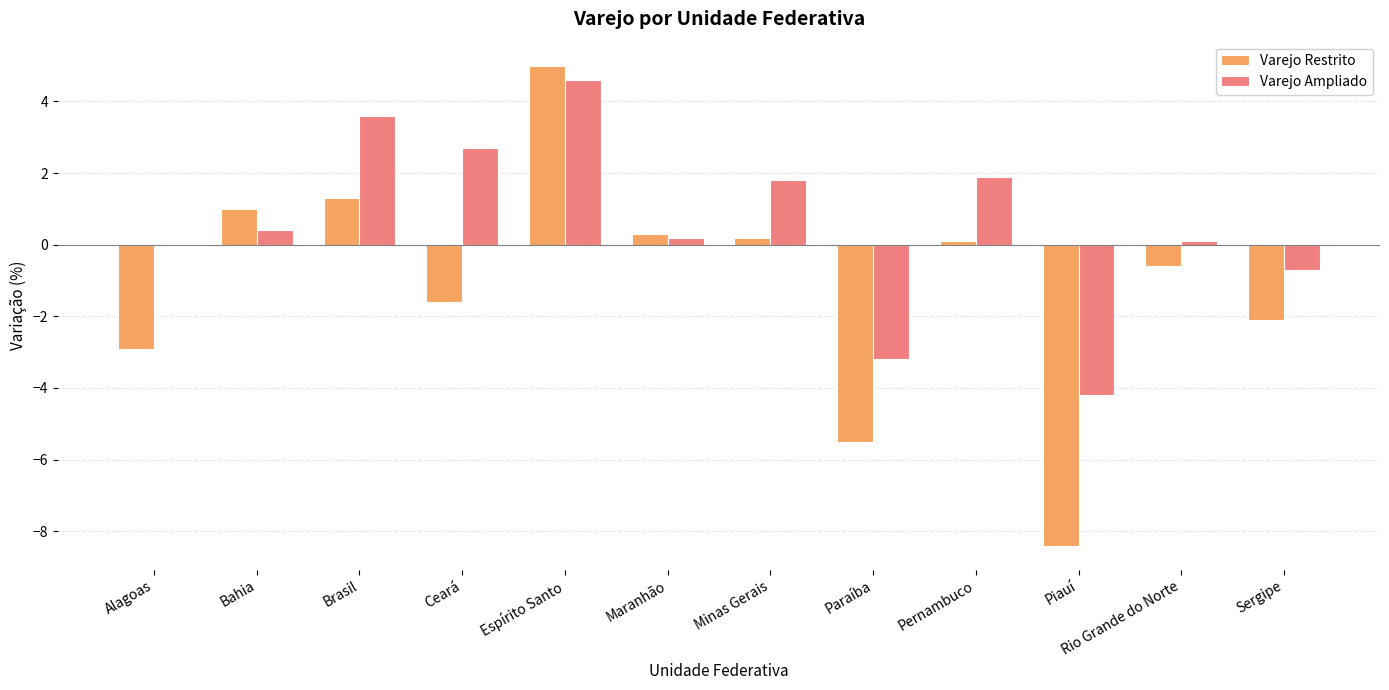

What is the spread (max minus min) of values at Ceará?

4.3